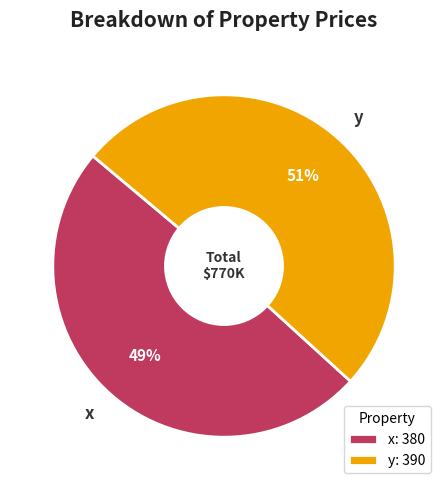

True or false: y accounts for 51% of the total.

True